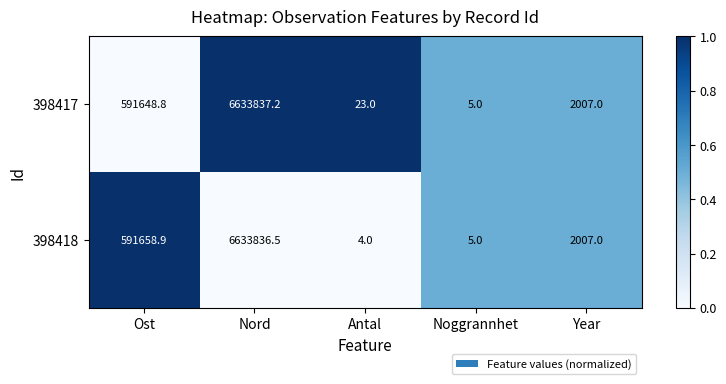

The value of 398417 at Nord is 3857401.4. True or false?

False